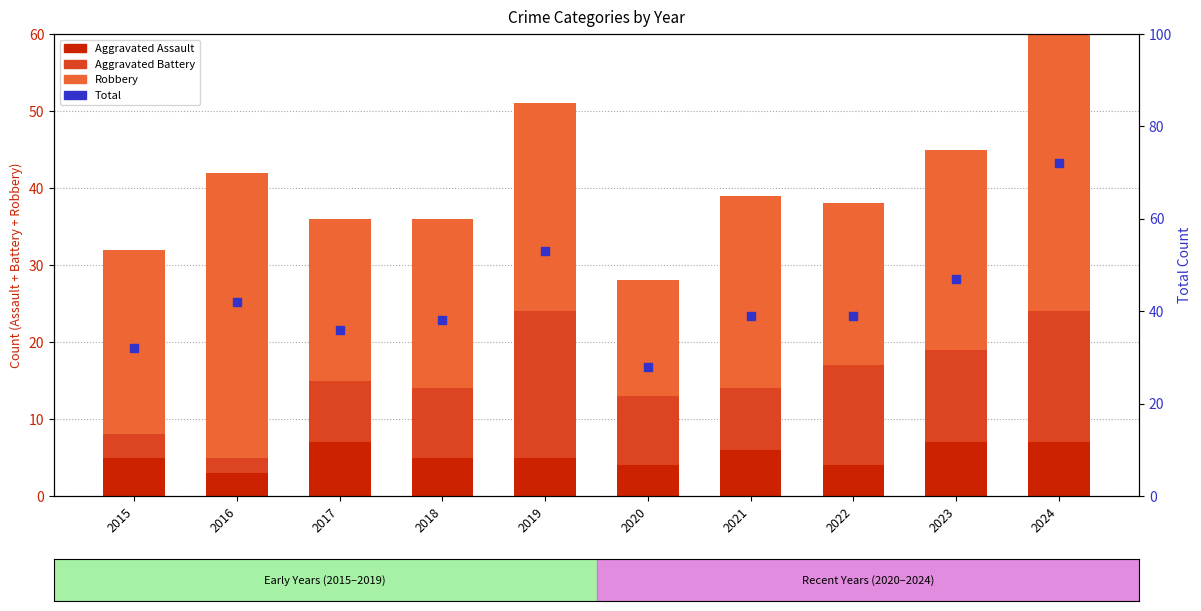

Which series contains the highest Y value?

Total